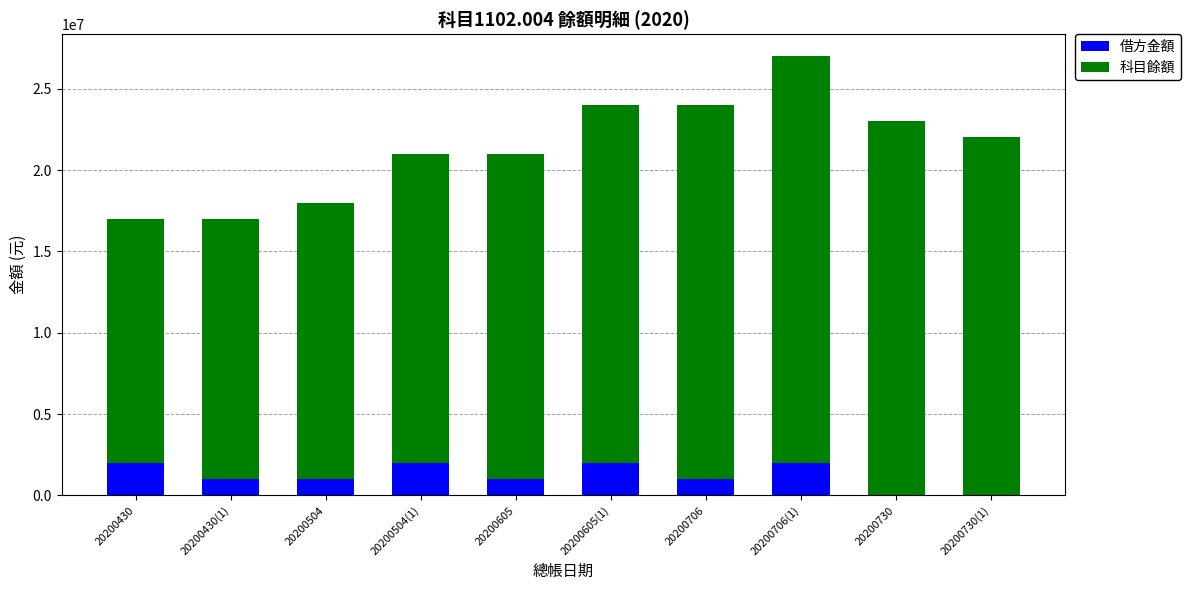

At which category is the sum across all series the highest?

20200706(1)